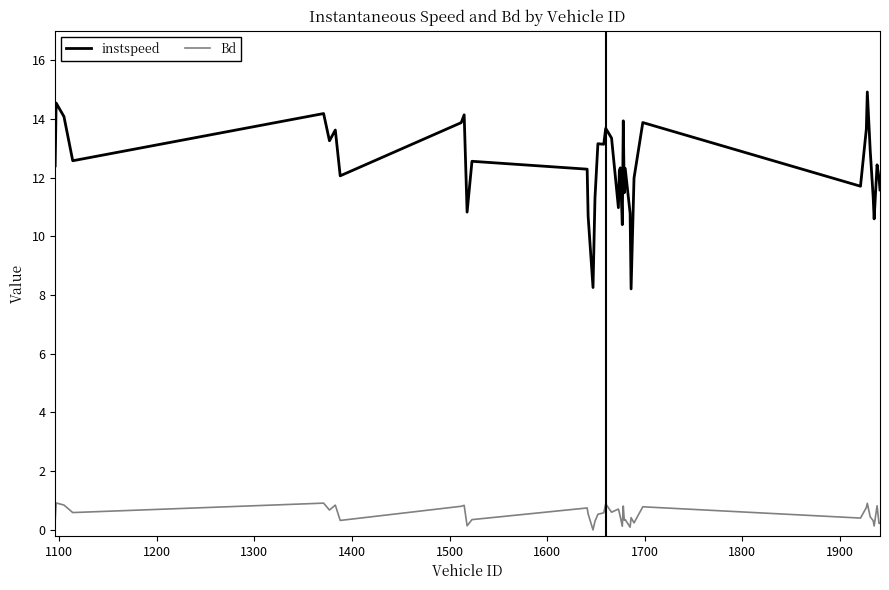

Which series has the largest total across all categories?

instspeed